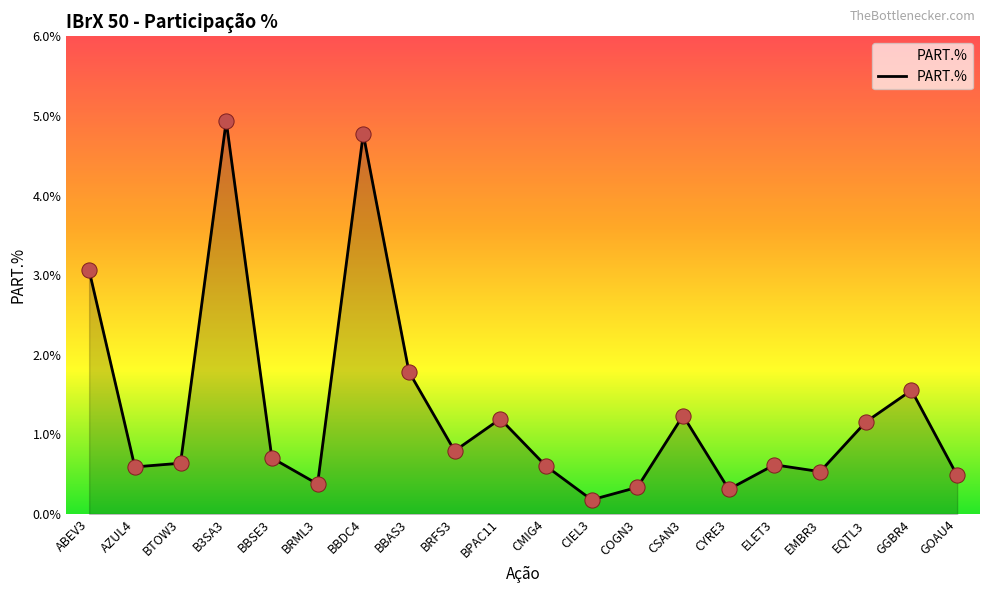

Between BBSE3 and CYRE3, which is larger?

BBSE3